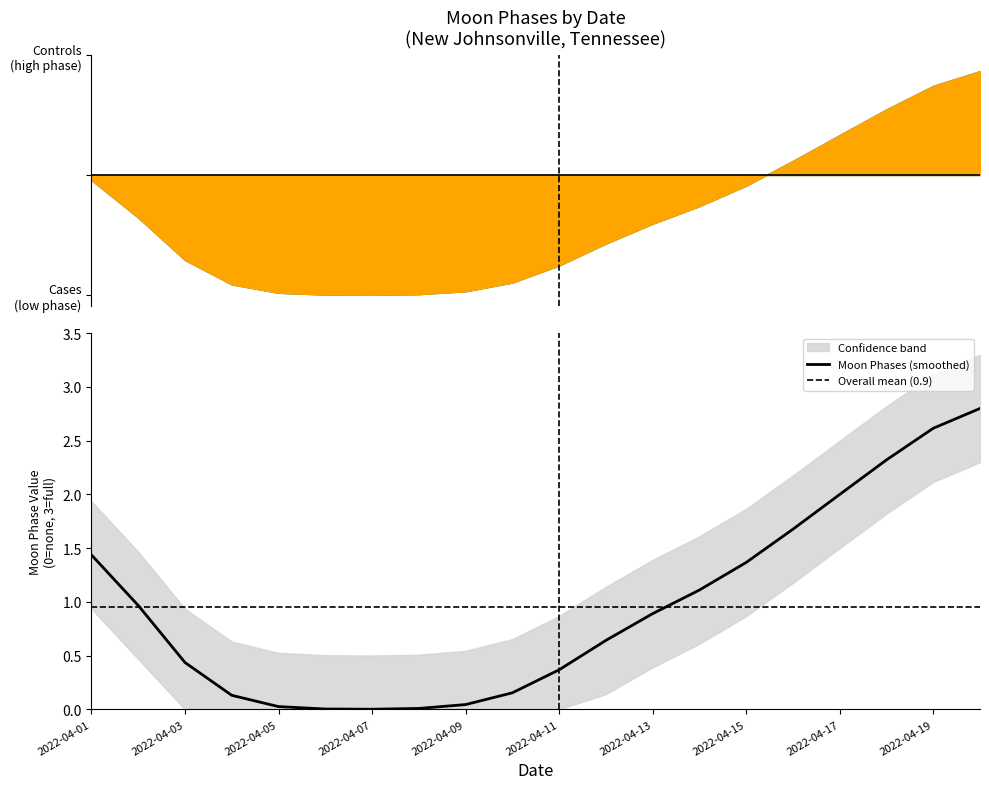

The value of Moon Phases (smoothed) at 2022-04-17 is 2.0. True or false?

True